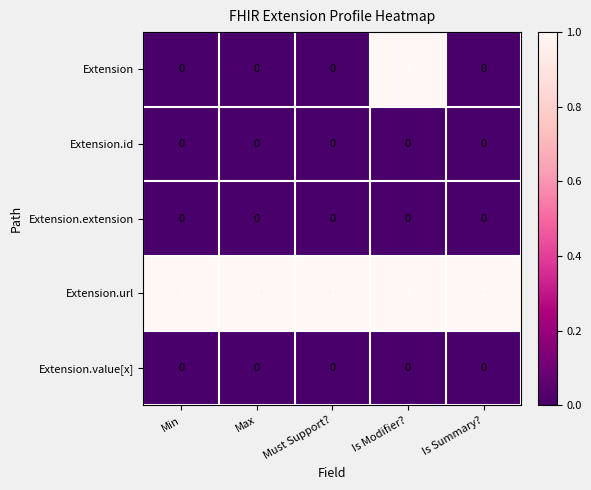

Reading left to right, transcribe all the data shown in this chart.

Extension: 0	0	0	1	0
Extension.id: 0	0	0	0	0
Extension.extension: 0	0	0	0	0
Extension.url: 1	1	1	1	1
Extension.value[x]: 0	0	0	0	0